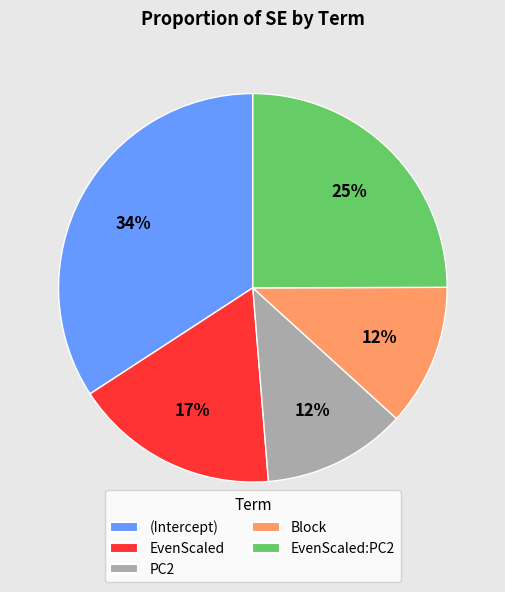

Between EvenScaled and Block, which is larger?

EvenScaled